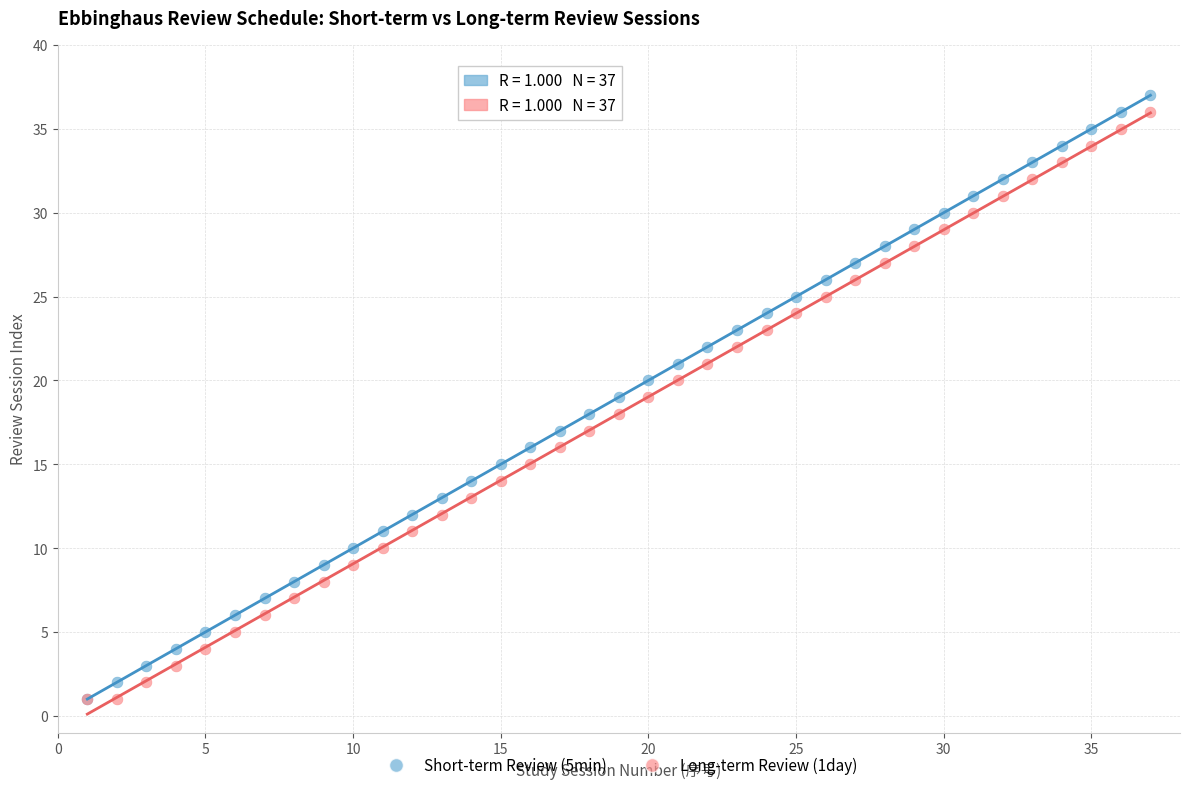

What are all the series names shown in the legend?

Short-term Review (5min), Long-term Review (1day)